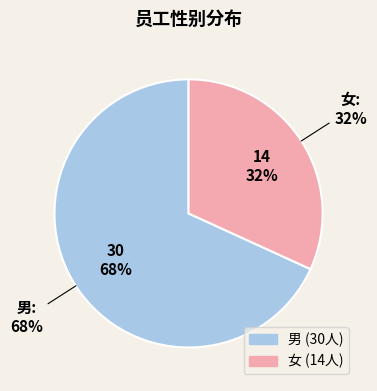

To the nearest percent, what is the average slice percentage?

50%